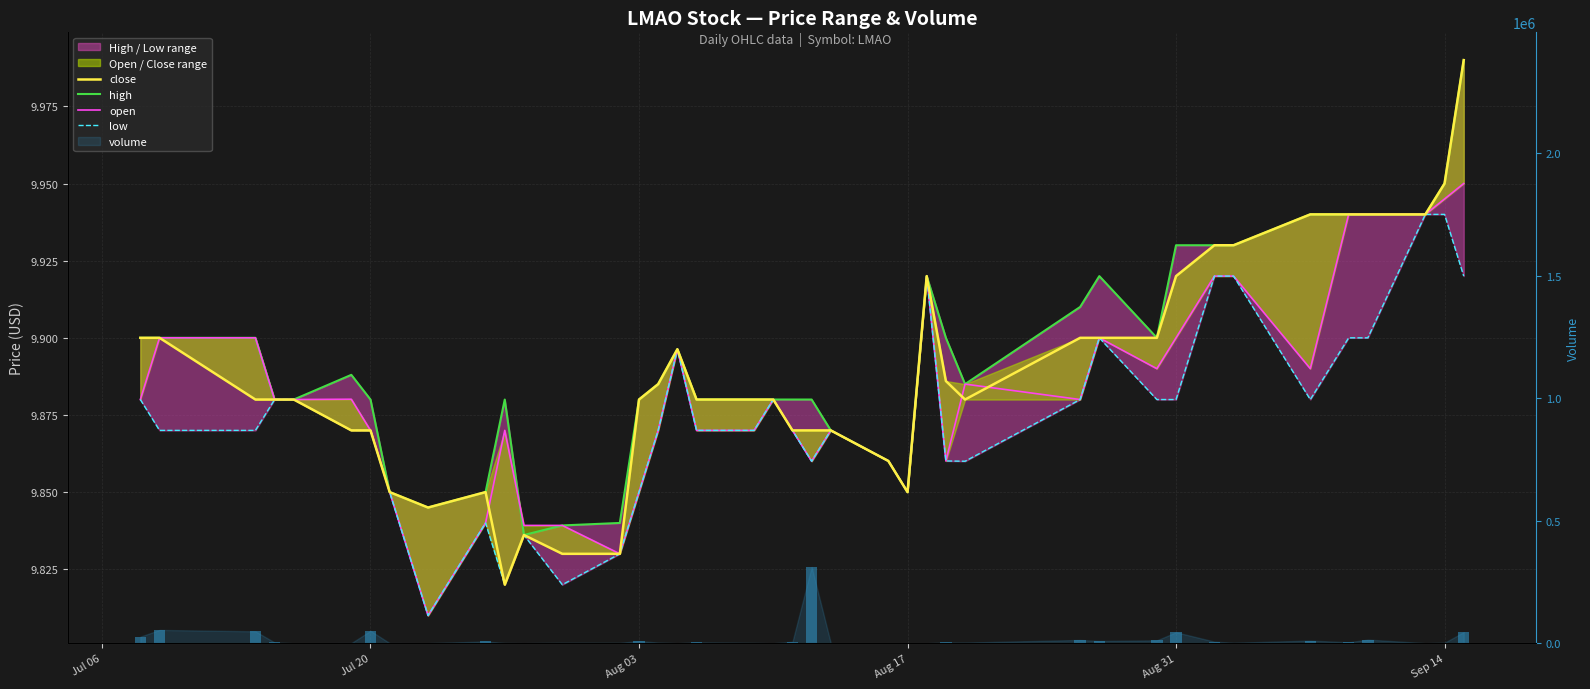

What is the value of the high bar at the 1st from the left?

9.9